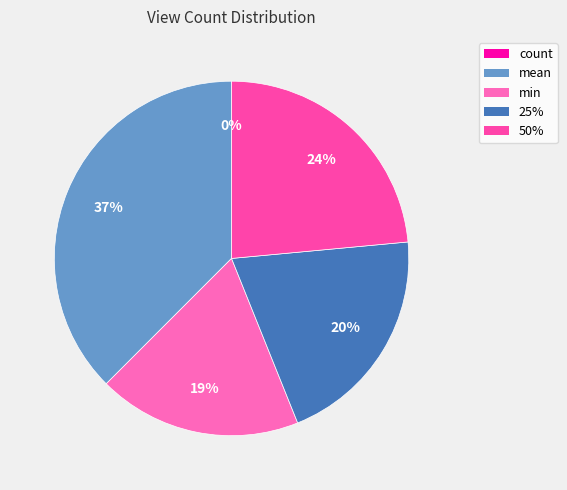

To the nearest percent, what is the difference between the largest and smallest slice percentages?

37%